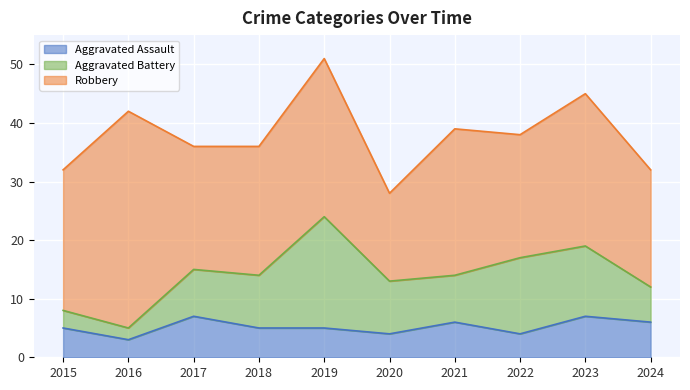

How many interior local valleys does the Robbery series have?

3